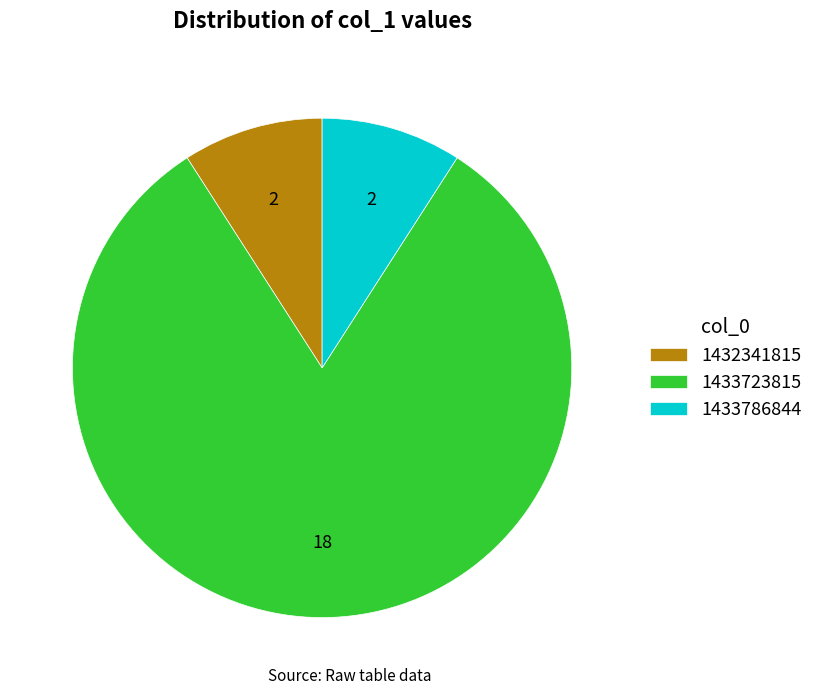

Which category has the biggest portion of the pie?

1433723815